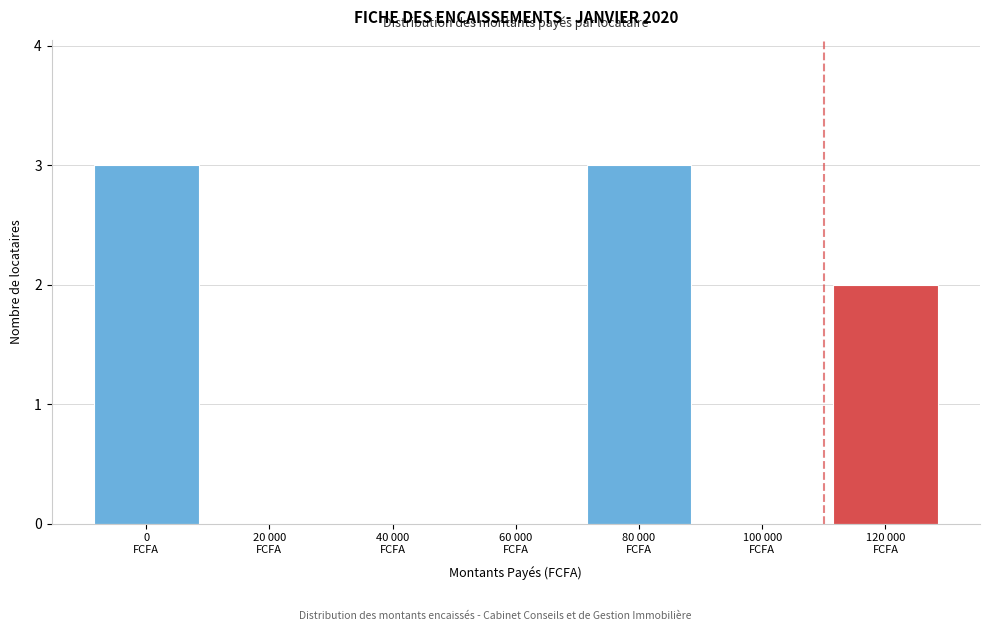

What is the sum of all values?

8